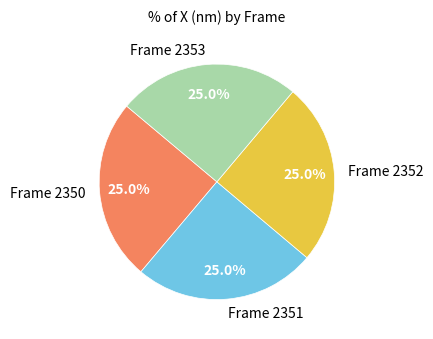

The Frame 2352 slice represents 18% of the pie. True or false?

False